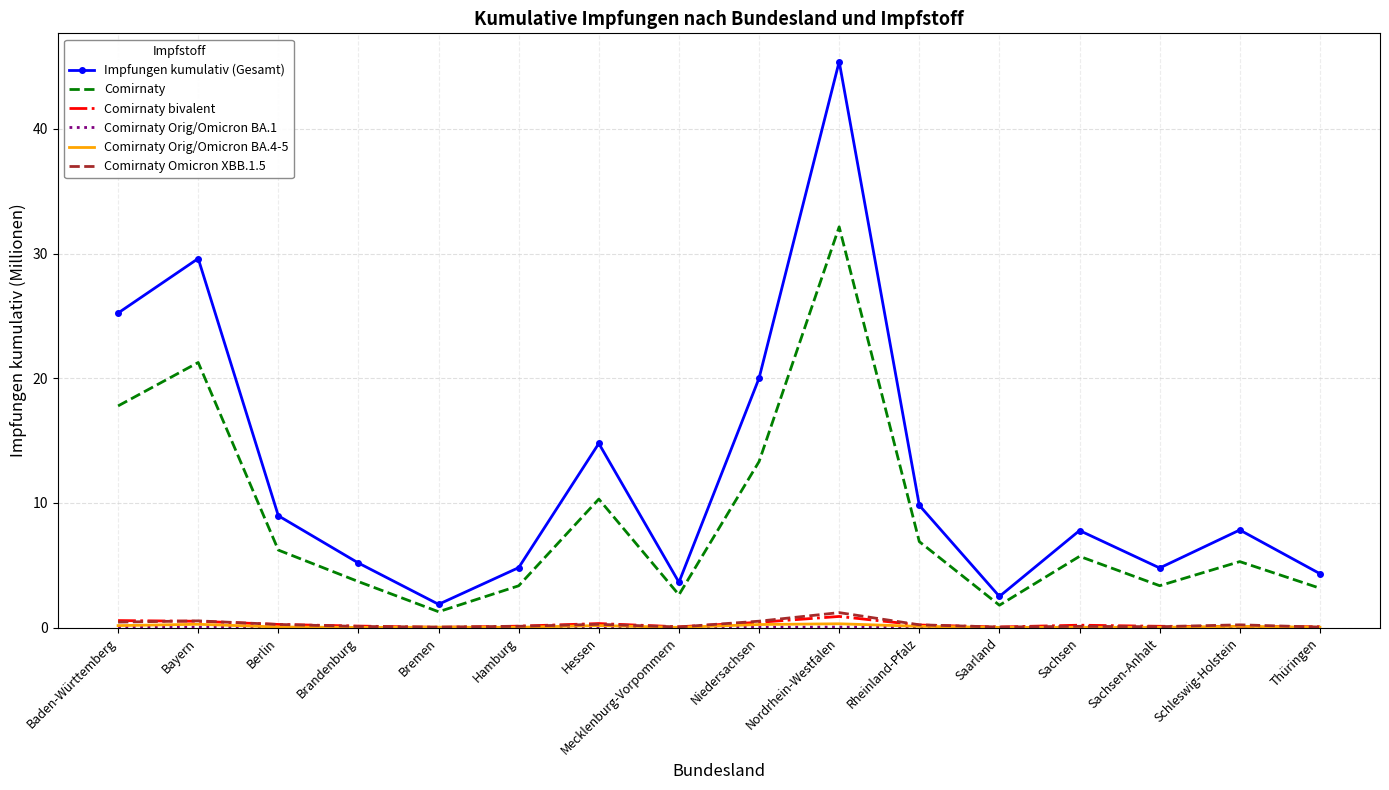

Where is the first local minimum for Impfungen kumulativ (Gesamt)?

Bremen